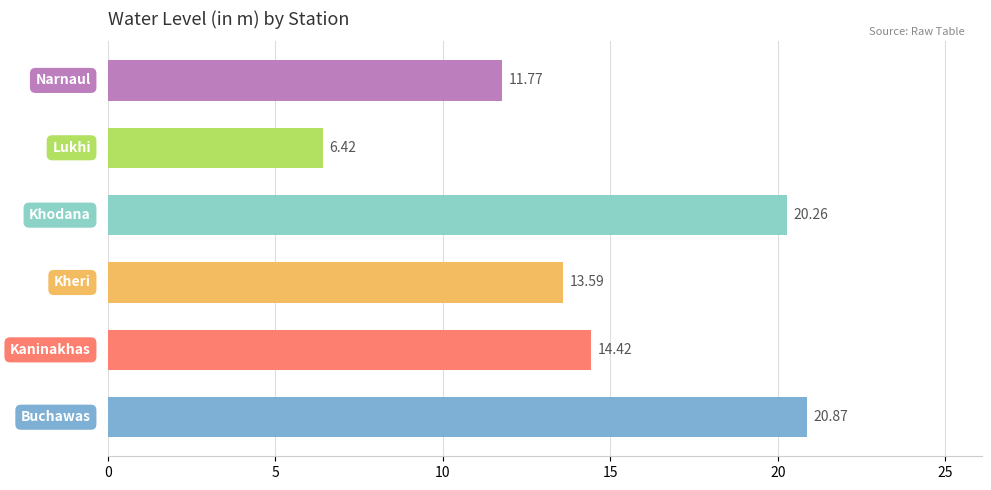

What is the sum of all values?

87.3